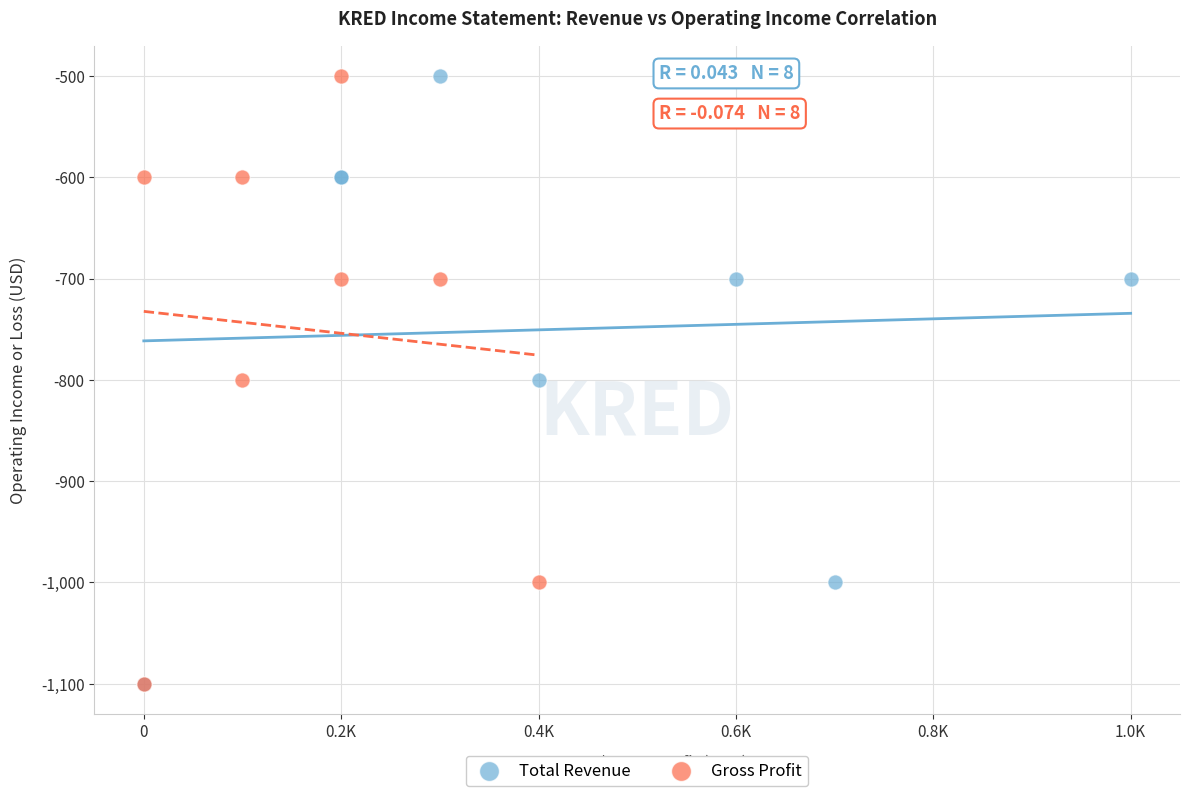

What are all the series names shown in the legend?

Total Revenue, Gross Profit